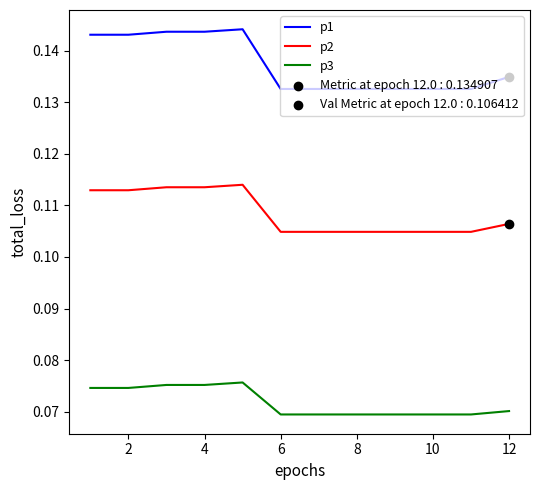

True or false: p1 and p2 cross at least once.

False